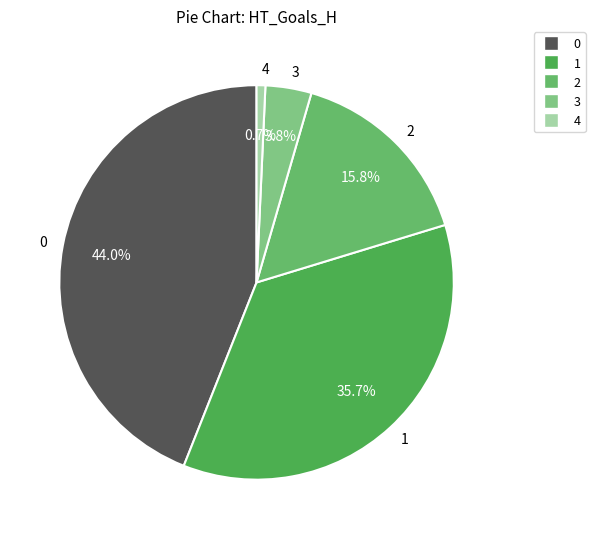

How many segments does this pie chart have?

5